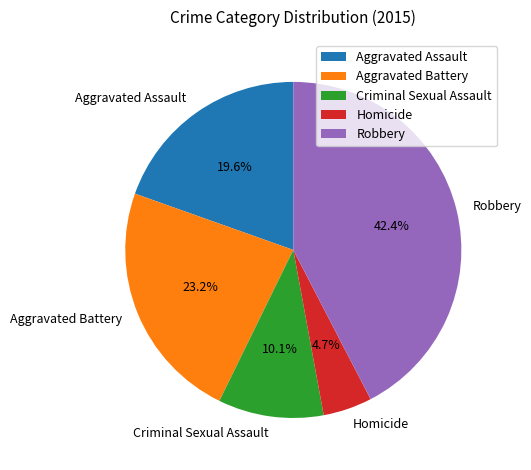

Count the number of slices in the pie.

5